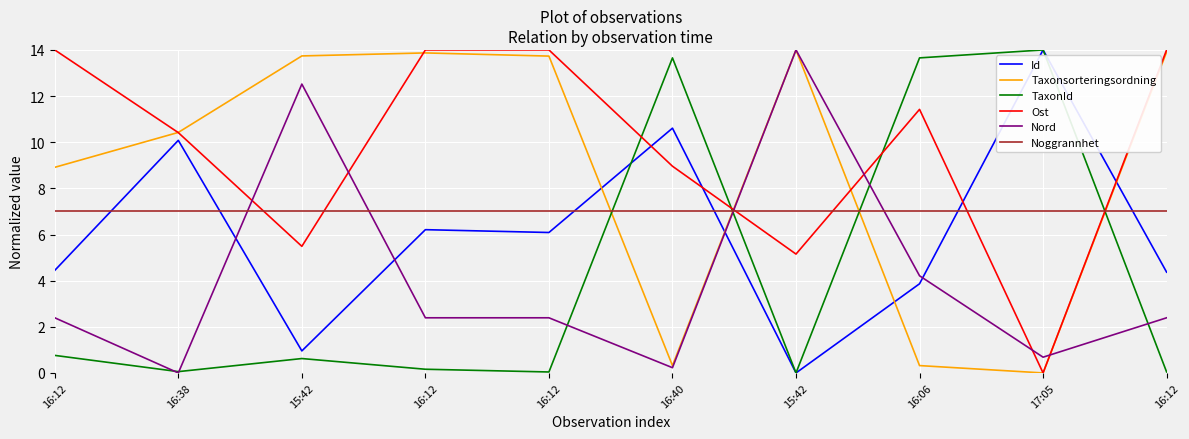

Reading right to left, transcribe all the data shown in this chart.

Id: 4.4	14.0	3.9	0.0	10.6	6.1	6.2	1.0	10.1	4.4
Taxonsorteringsordning: 13.9	0.0	0.3	14.0	0.3	13.7	13.9	13.7	10.4	8.9
TaxonId: 0.0	14.0	13.7	0.0	13.7	0.0	0.2	0.6	0.1	0.8
Ost: 14.0	0.0	11.4	5.2	9.0	14.0	14.0	5.5	10.4	14.0
Nord: 2.4	0.7	4.2	14.0	0.2	2.4	2.4	12.5	0.0	2.4
Noggrannhet: 7.0	7.0	7.0	7.0	7.0	7.0	7.0	7.0	7.0	7.0